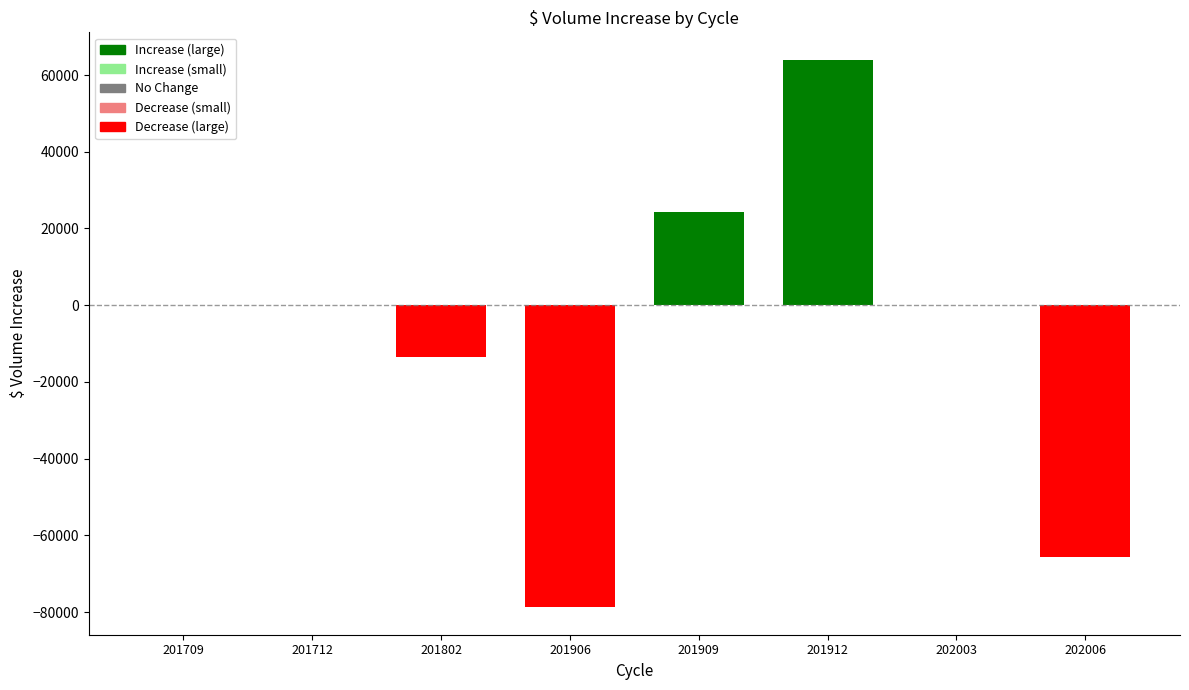

What value does the data have at 201709?

58.0